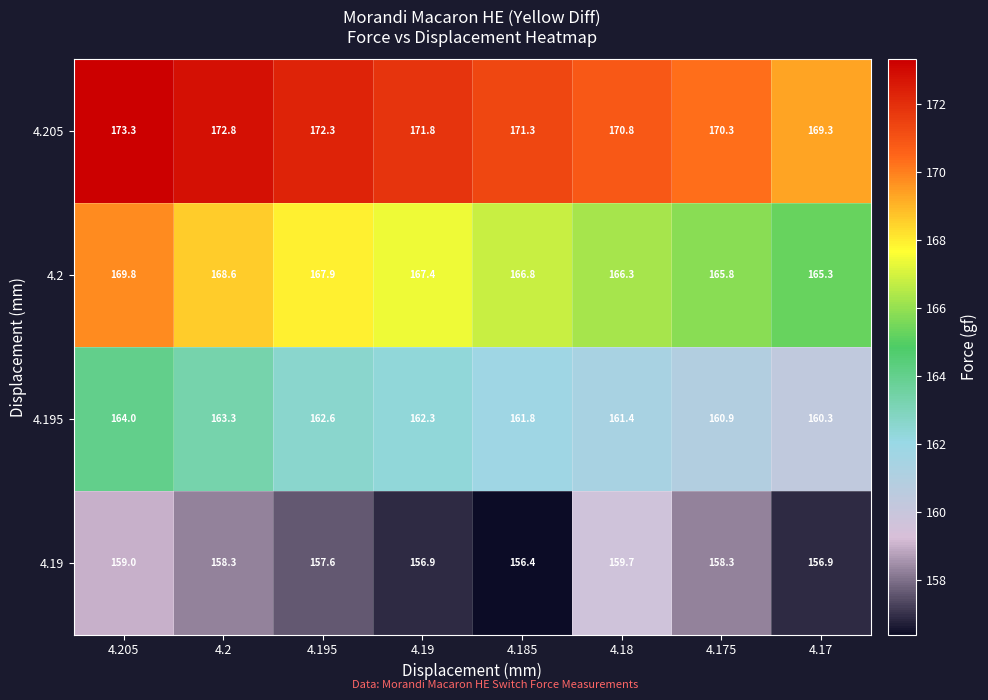

Rank the series by their maximum value, from lowest to highest.

4.19, 4.195, 4.2, 4.205